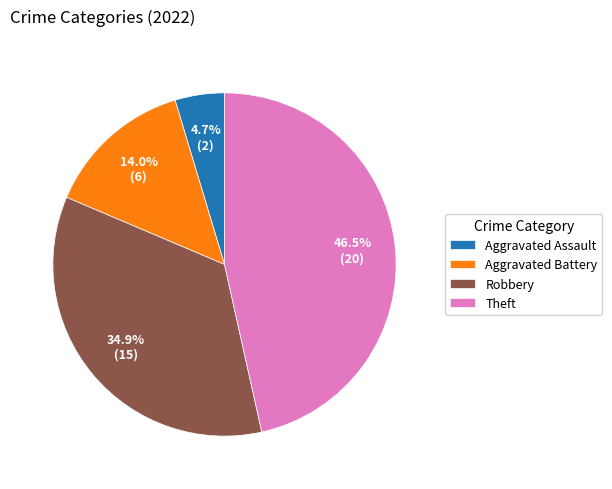

What portion of the pie excludes Aggravated Assault?

95.3%